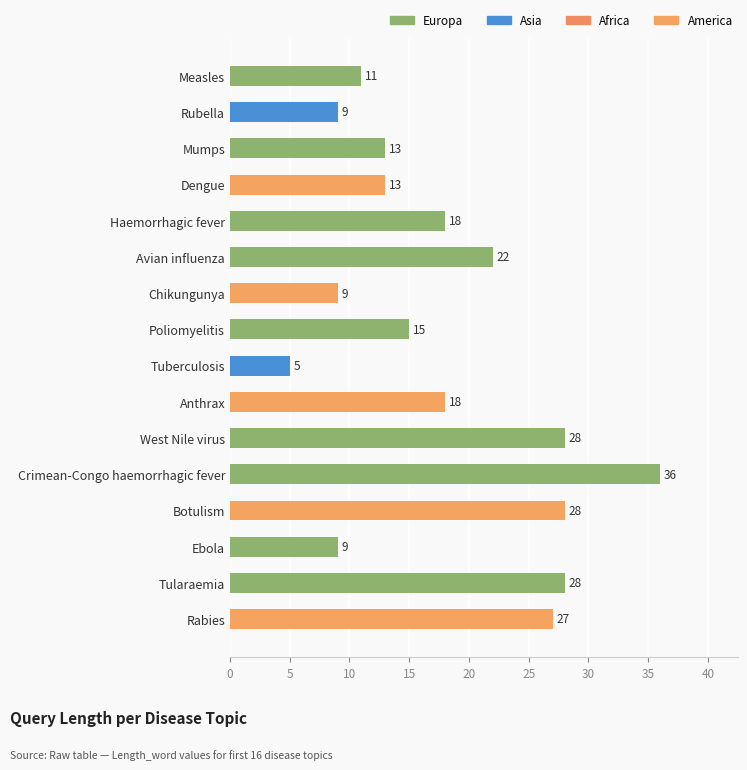

The chart shows a value of 28 at West Nile virus. True or false?

True